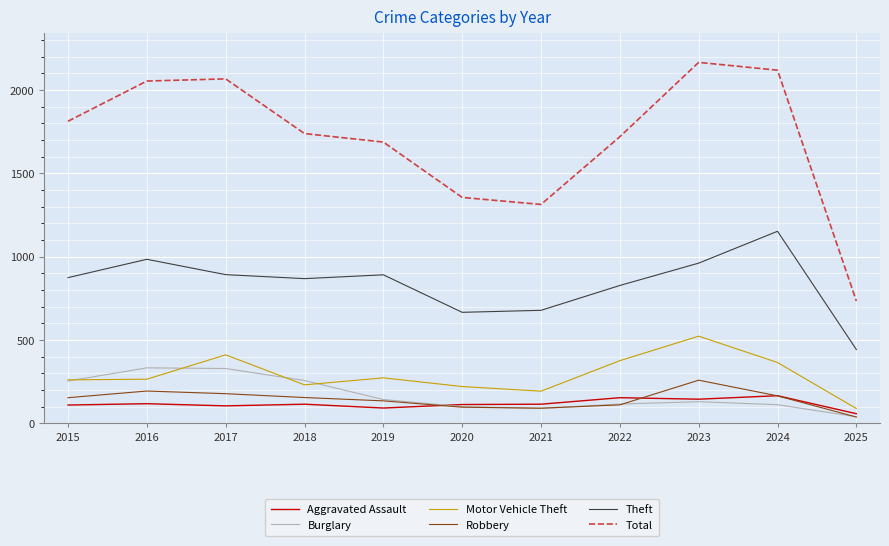

Which series has the widest spread of values?

Total